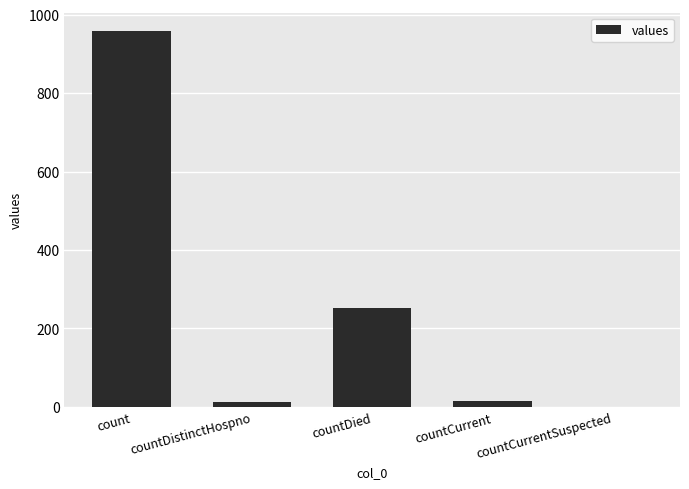

What is the sum of all values?

1238